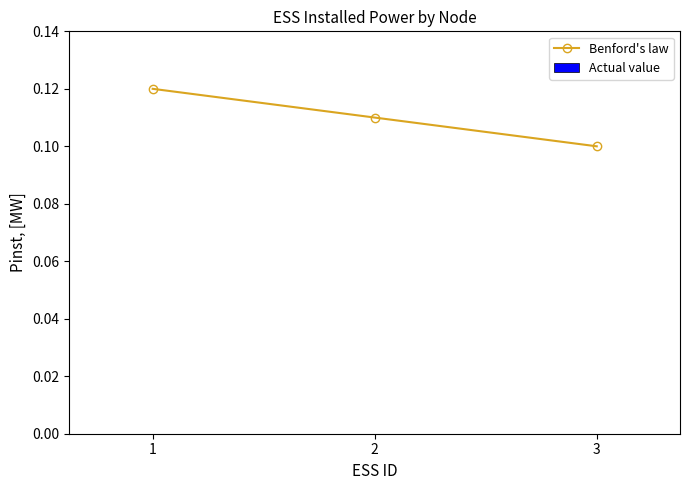

Count the number of categories in the chart.

3